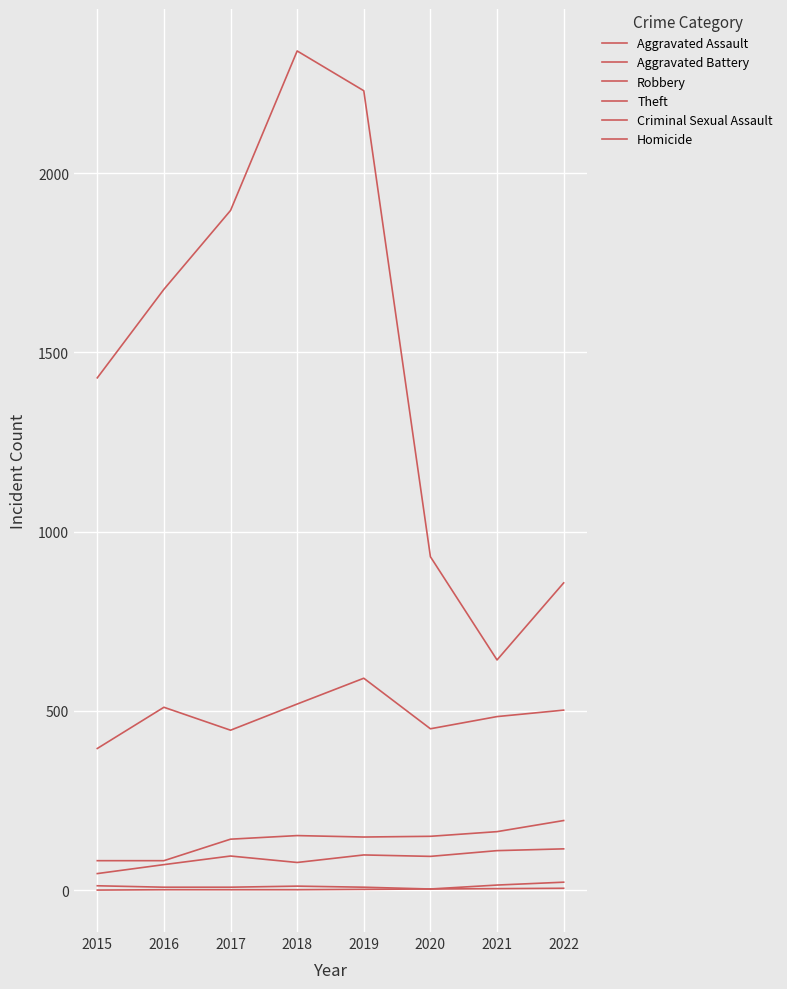

Is this an area chart (filled region under the line)?

No